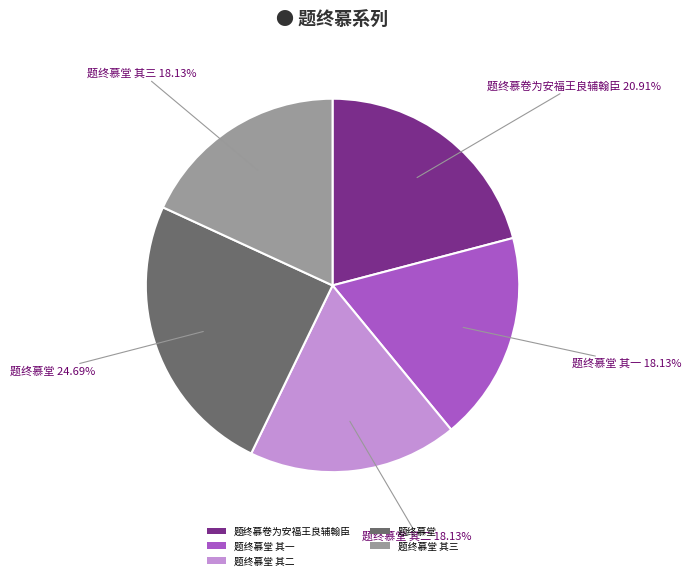

Which slice is the largest?

题终慕堂